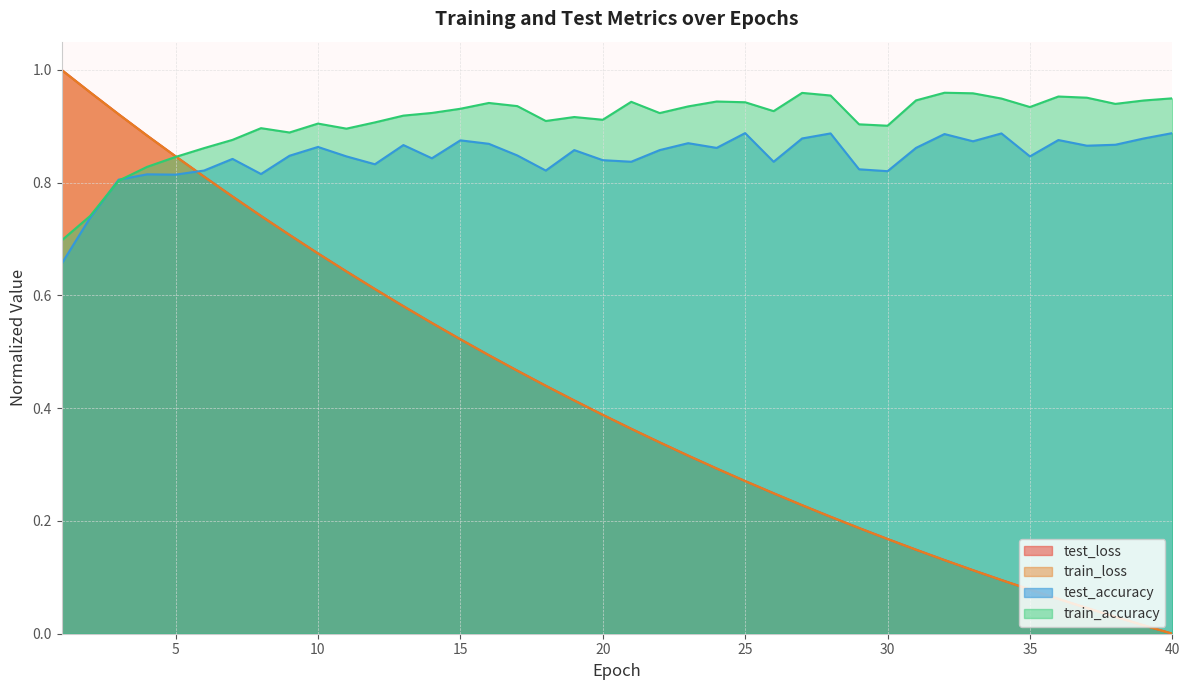

How many lines are shown in the chart?

4